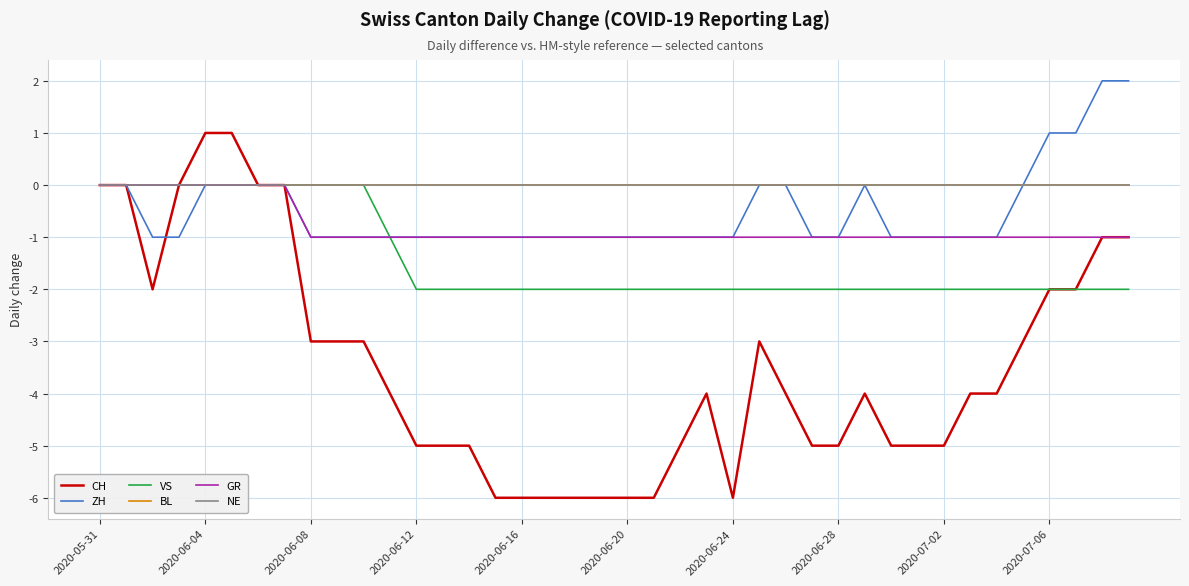

Does the chart have visible grid lines?

Yes